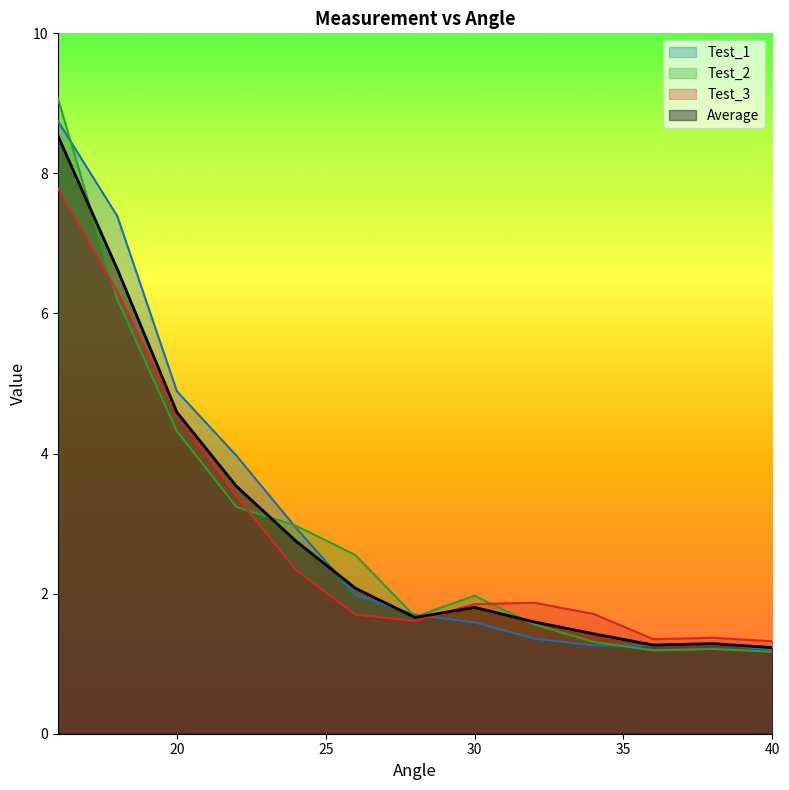

What is the minimum value shown in the chart?

1.2